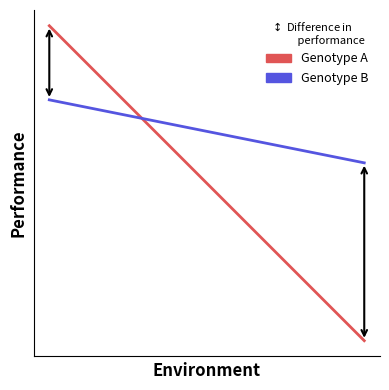

What are all the series names shown in the legend?

Genotype A, Genotype B